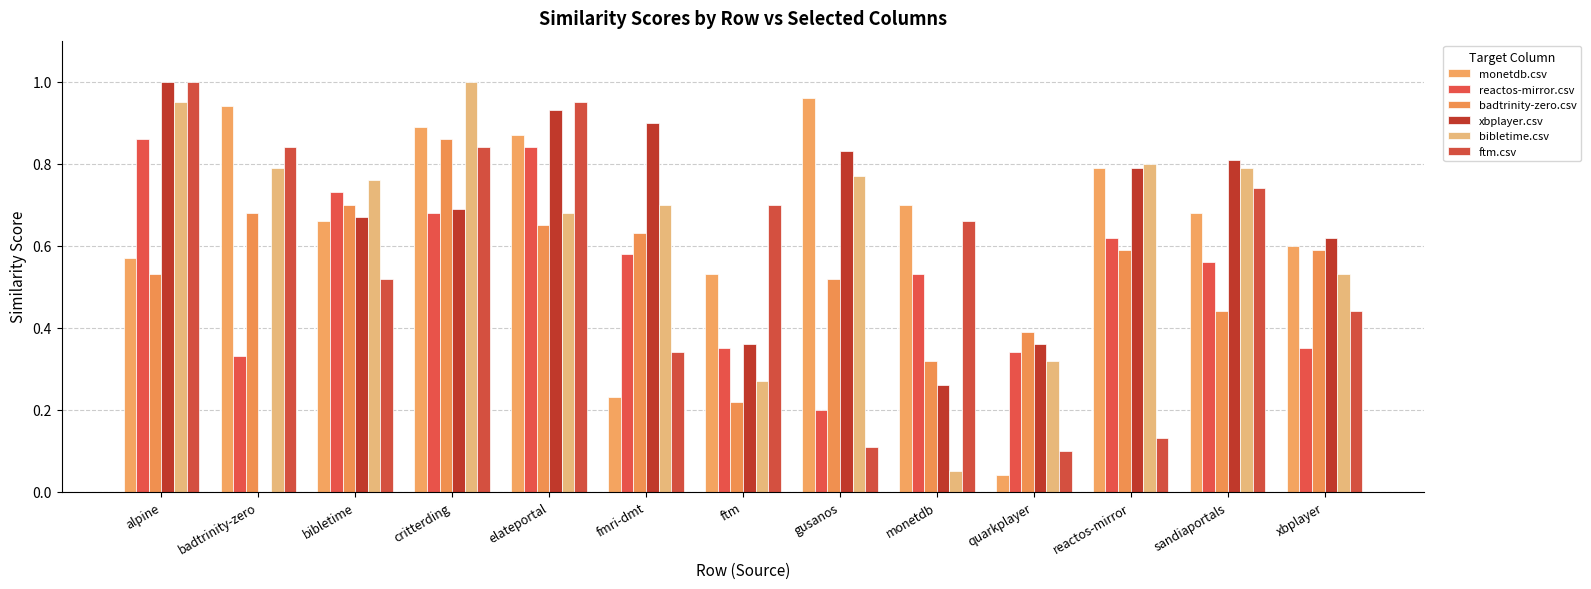

Reading right to left, extract all data points from this chart.

monetdb.csv: 0.6	0.7	0.8	0.0	0.7	1.0	0.5	0.2	0.9	0.9	0.7	0.9	0.6
reactos-mirror.csv: 0.3	0.6	0.6	0.3	0.5	0.2	0.3	0.6	0.8	0.7	0.7	0.3	0.9
badtrinity-zero.csv: 0.6	0.4	0.6	0.4	0.3	0.5	0.2	0.6	0.7	0.9	0.7	0.7	0.5
xbplayer.csv: 0.6	0.8	0.8	0.4	0.3	0.8	0.4	0.9	0.9	0.7	0.7	0.0	1.0
bibletime.csv: 0.5	0.8	0.8	0.3	0.1	0.8	0.3	0.7	0.7	1.0	0.8	0.8	0.9
ftm.csv: 0.4	0.7	0.1	0.1	0.7	0.1	0.7	0.3	0.9	0.8	0.5	0.8	1.0